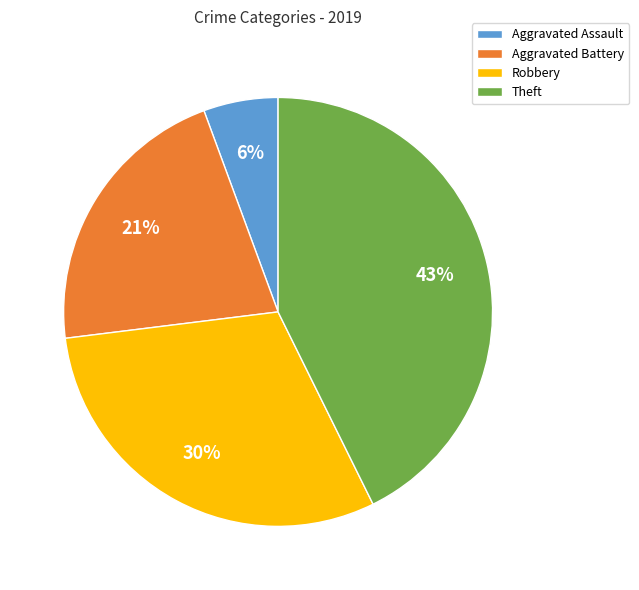

What is the ratio of the value at Aggravated Assault to the value at Aggravated Battery?

0.3